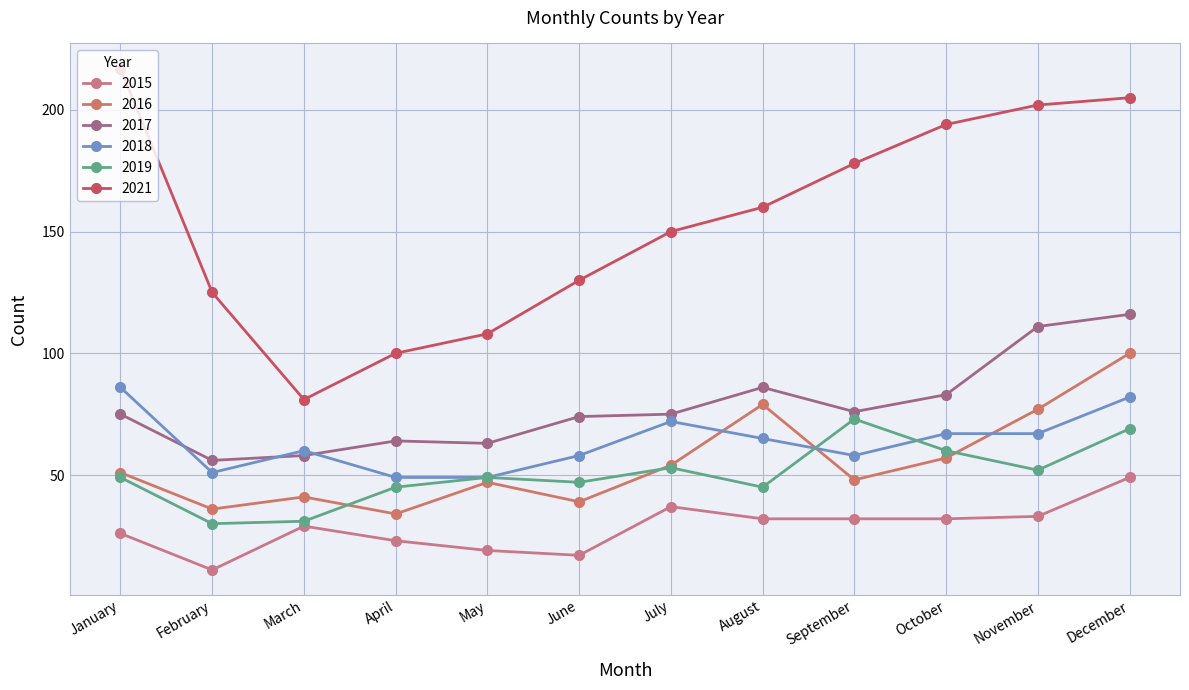

At which category does 2016 reach its first local valley?

February